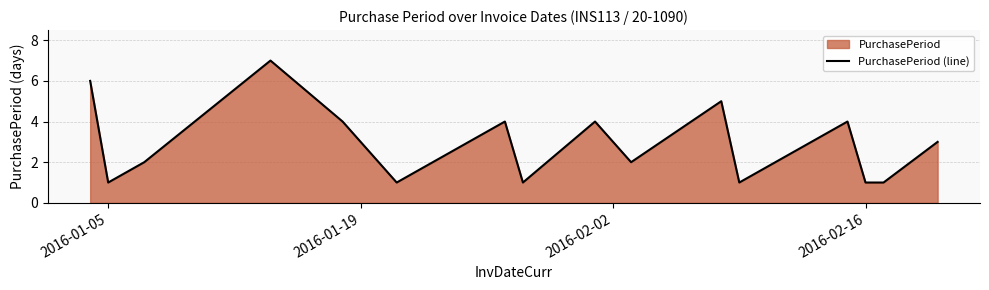

What is the maximum value shown in the chart?

7